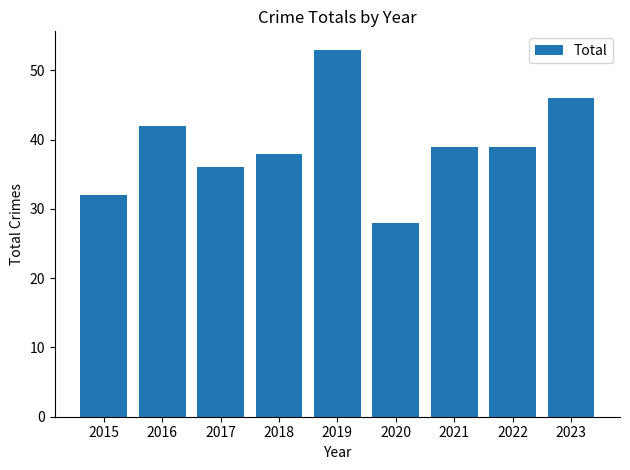

How many data points does each series have?

9